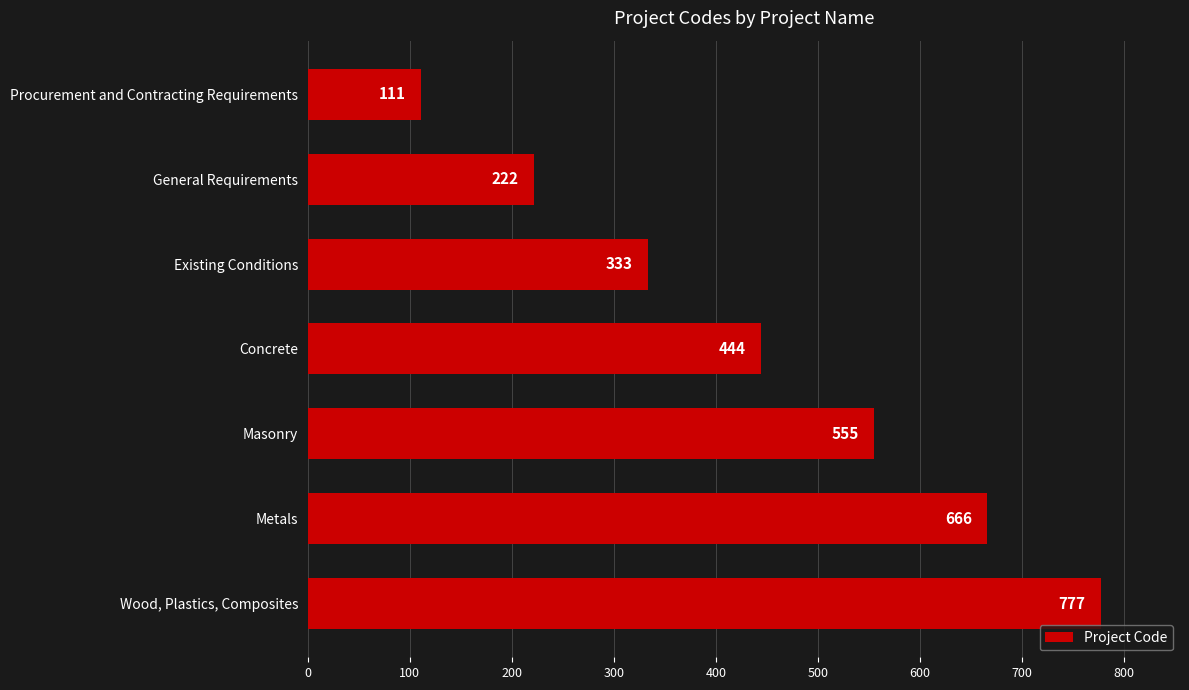

Which has a higher value, Existing Conditions or Procurement and Contracting Requirements?

Existing Conditions